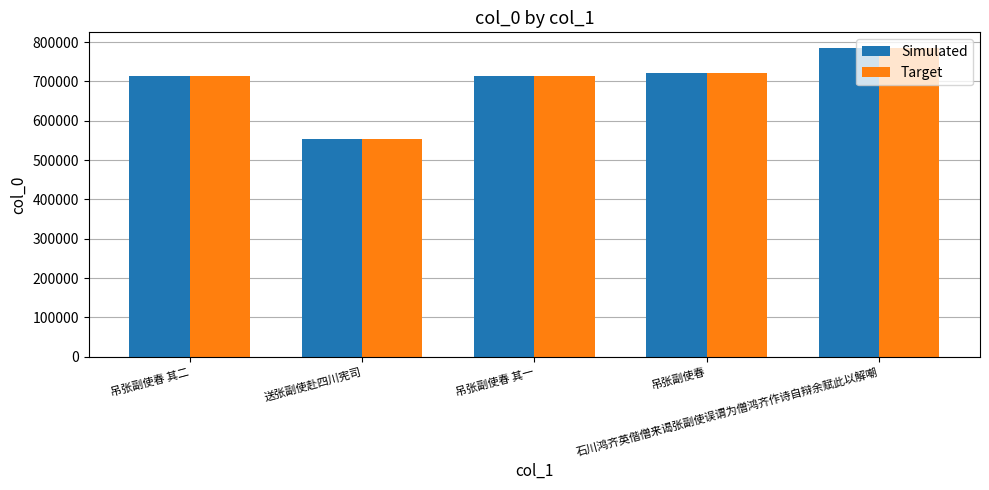

What is the difference between the second highest and minimum values in the Simulated series?

168049